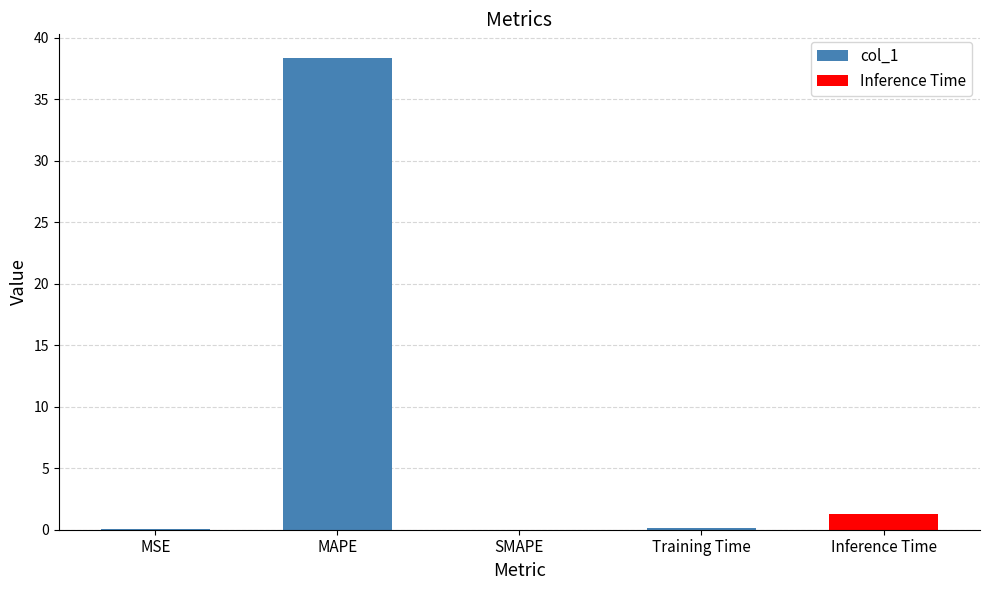

List the labels in order of value, smallest first.

SMAPE, MSE, Training Time, Inference Time, MAPE